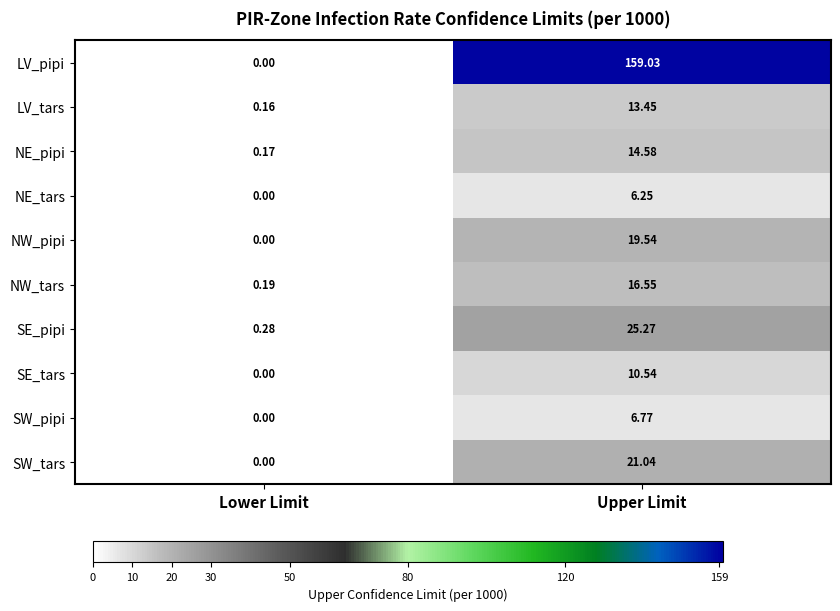

Which category has the lowest value in the LV_pipi series?

Lower Limit